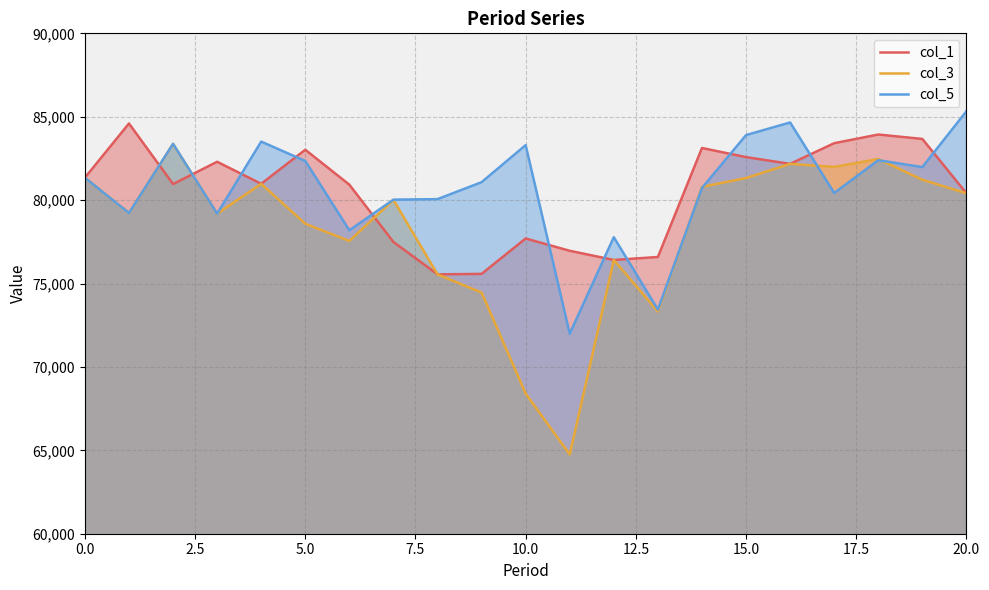

What is the lowest value of the col_5 series?

71991